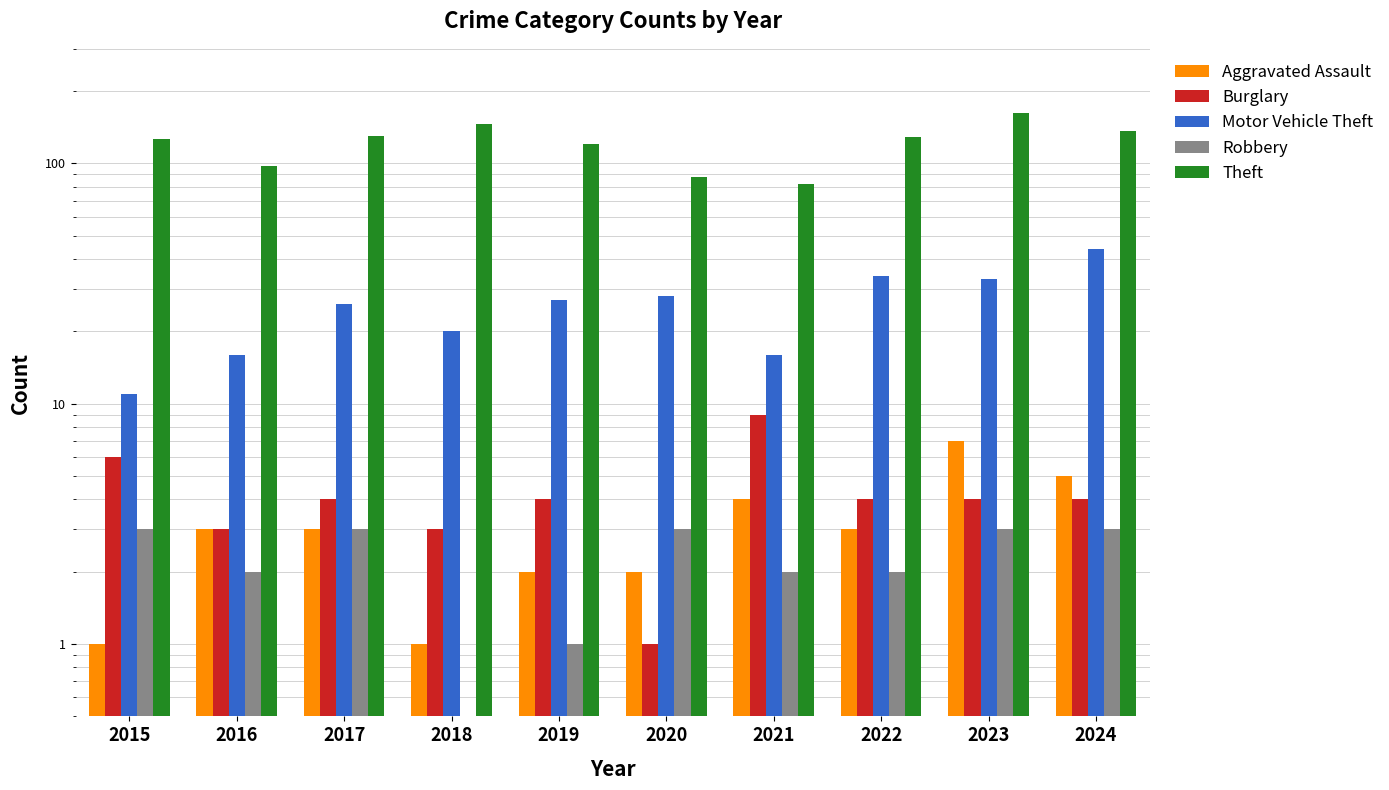

The Theft series shows 120.0 at 2019. True or false?

True